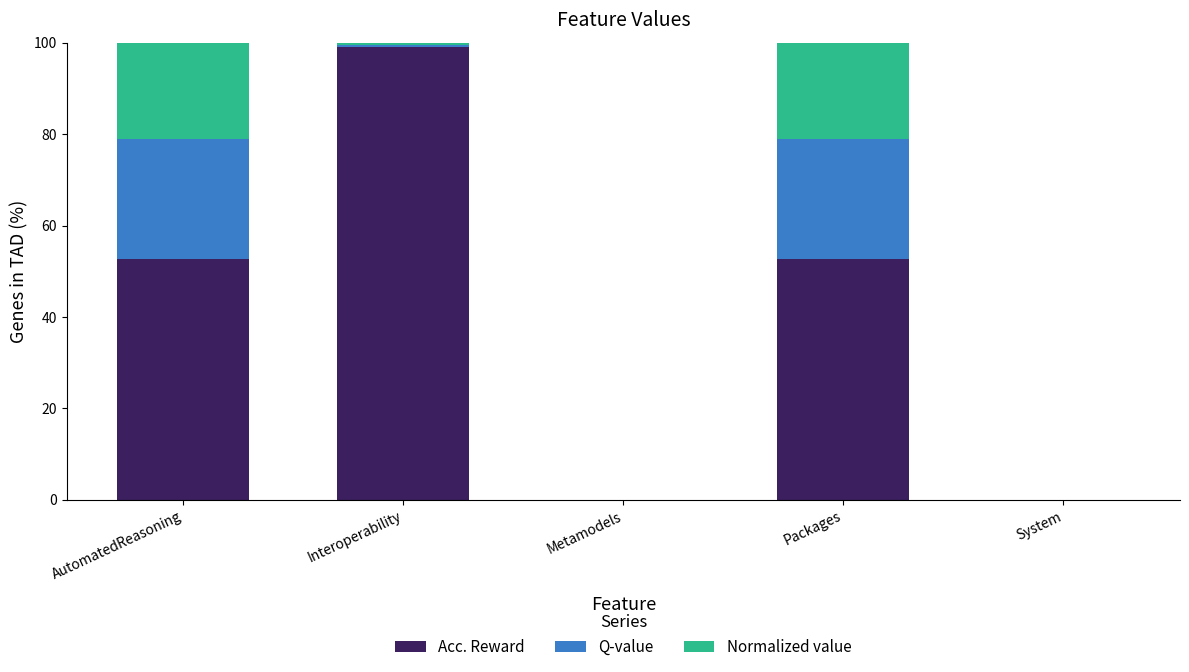

The value of Acc. Reward at Interoperability is 57.0. True or false?

False